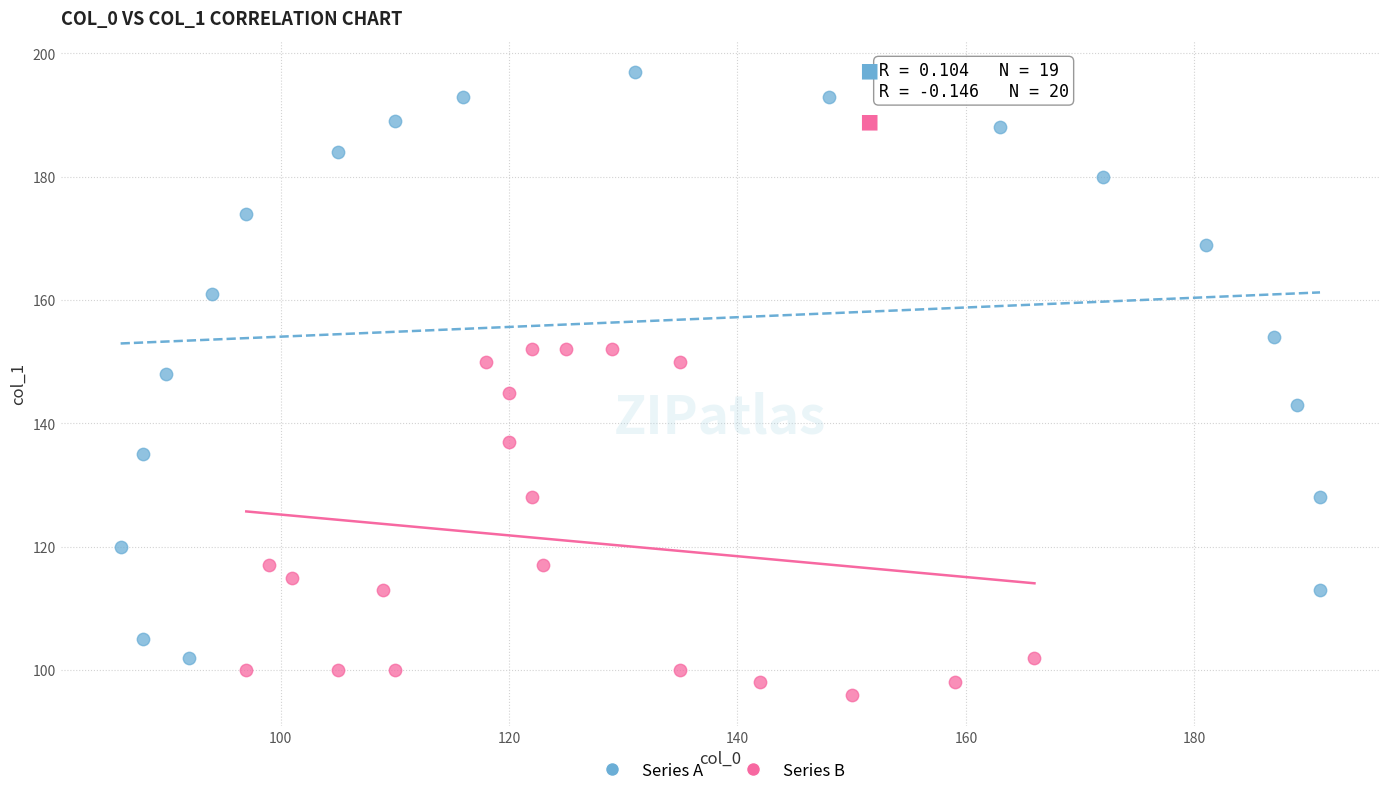

Which series has the widest spread of Y values?

Series A